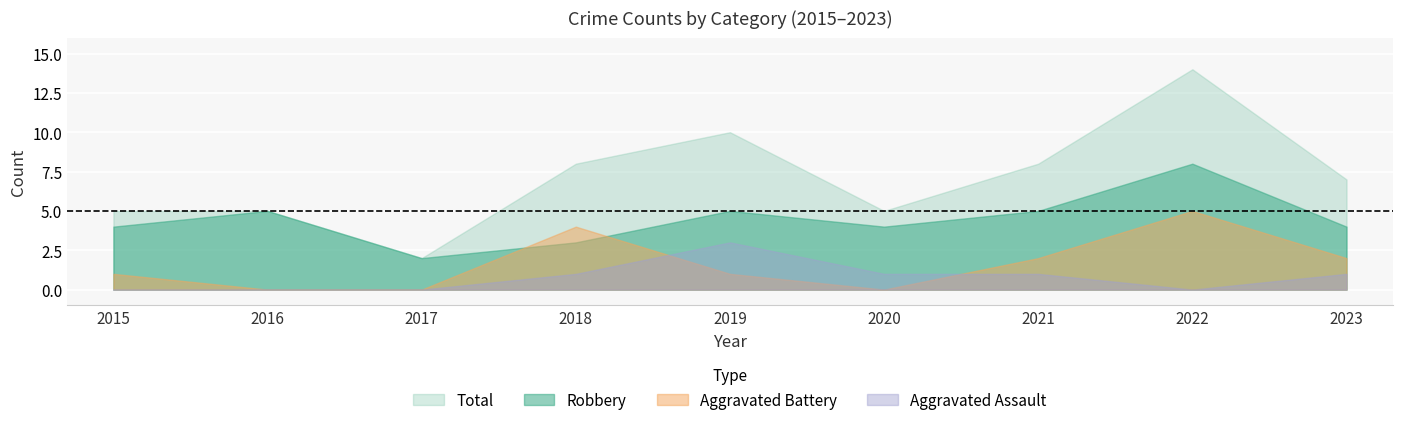

What is the spread (max minus min) of values at 2017?

2